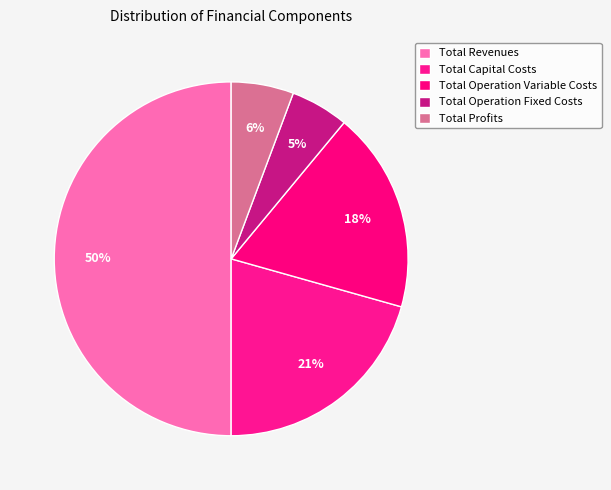

Is it true that Total Revenues is 50% of the pie?

True